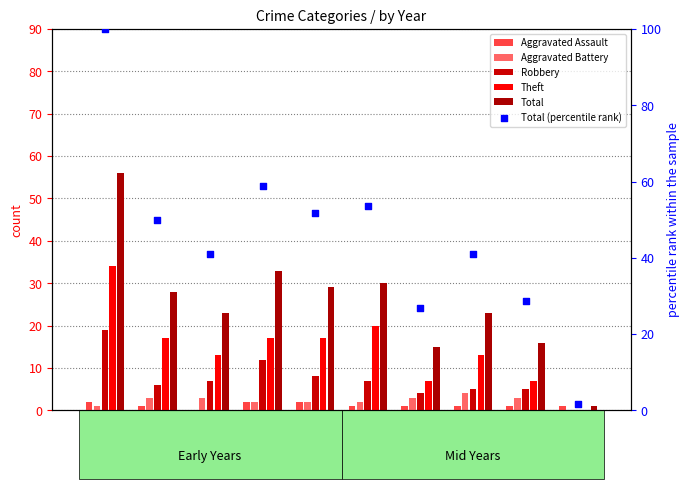

Which series has the largest total across all categories?

Total (percentile rank)